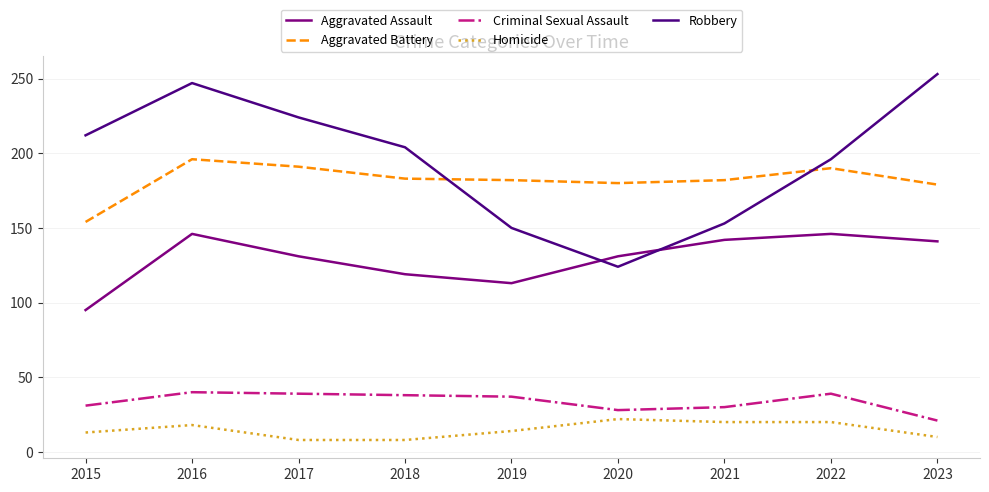

Which series has the largest total across all categories?

Robbery